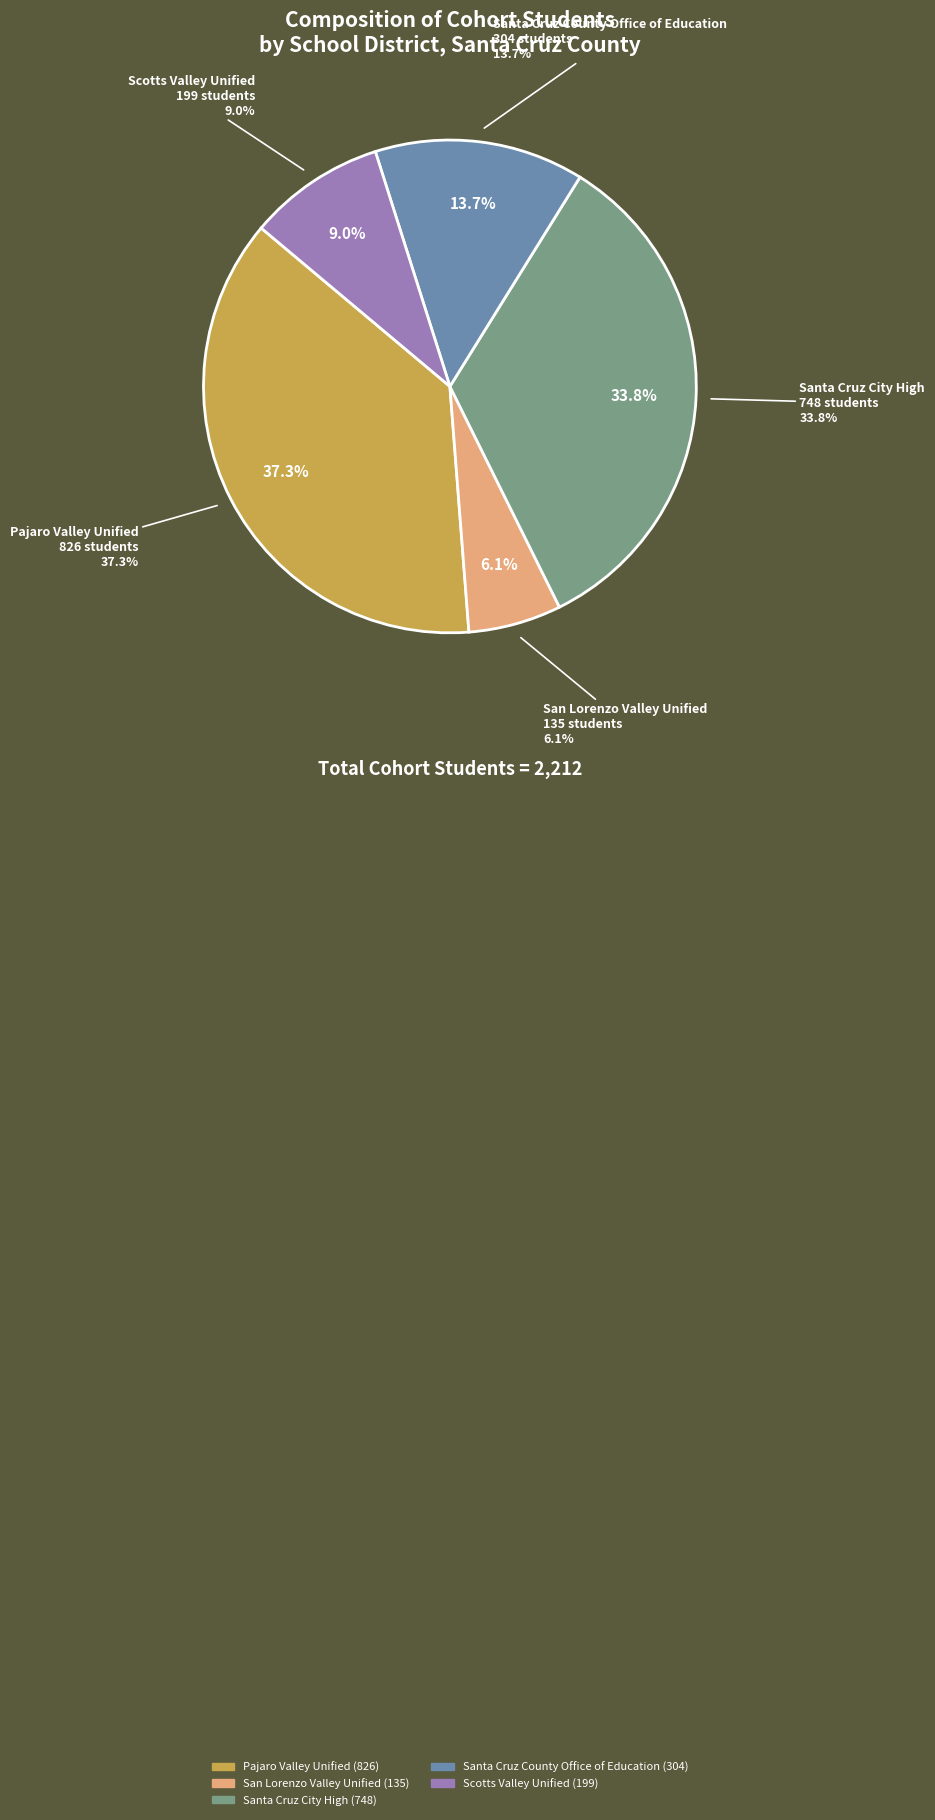

Which slice is the largest?

Pajaro Valley Unified